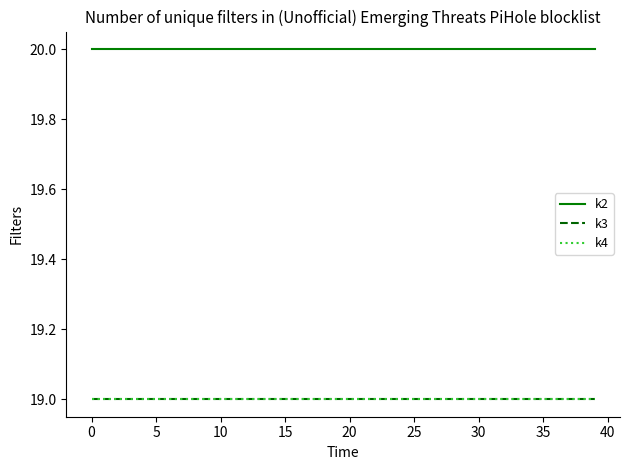

Is this an area chart (filled region under the line)?

No